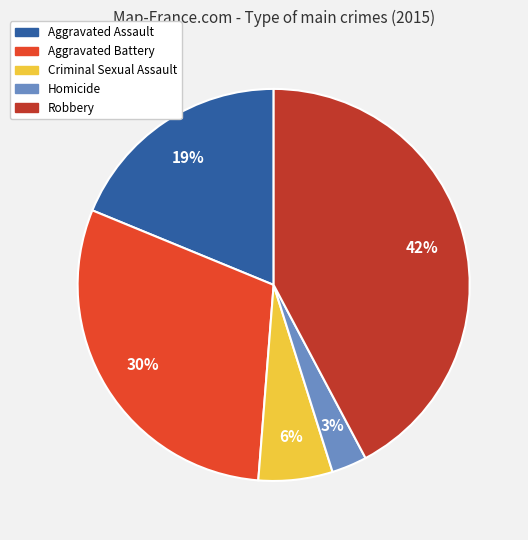

Count the number of slices in the pie.

5